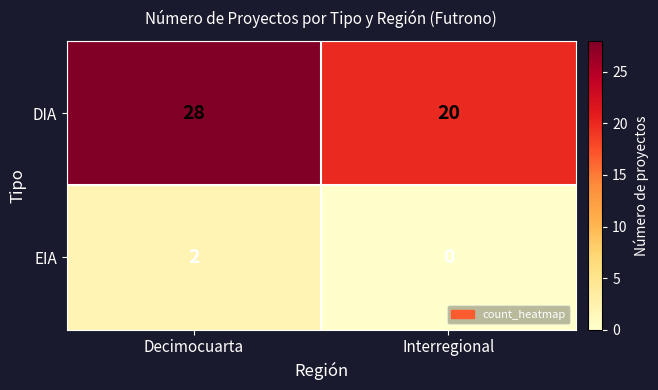

What is the sum of all DIA values?

48